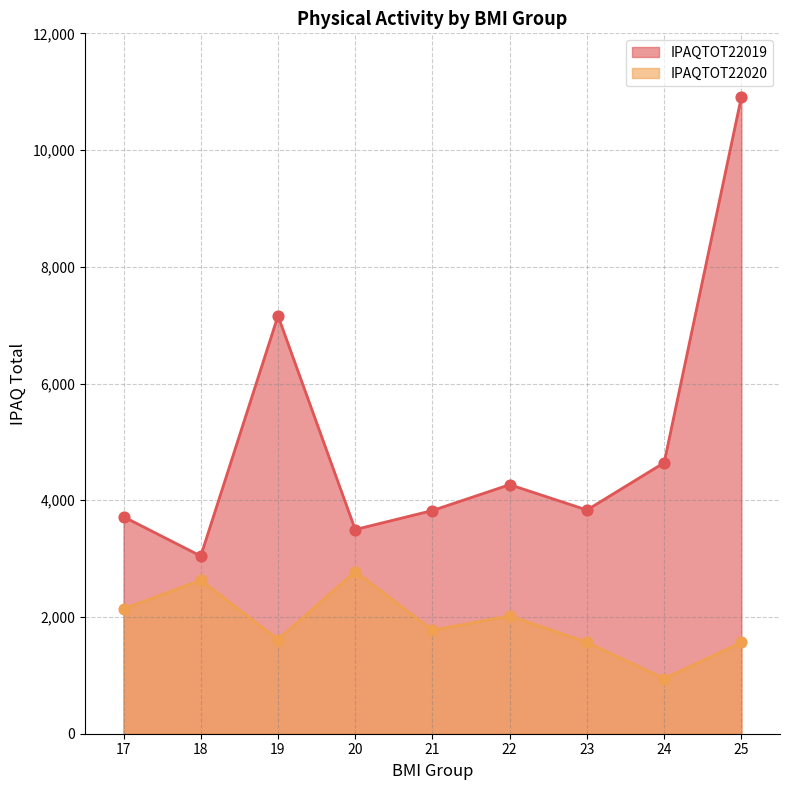

What are all the series names shown in the legend?

IPAQTOT22019, IPAQTOT22020